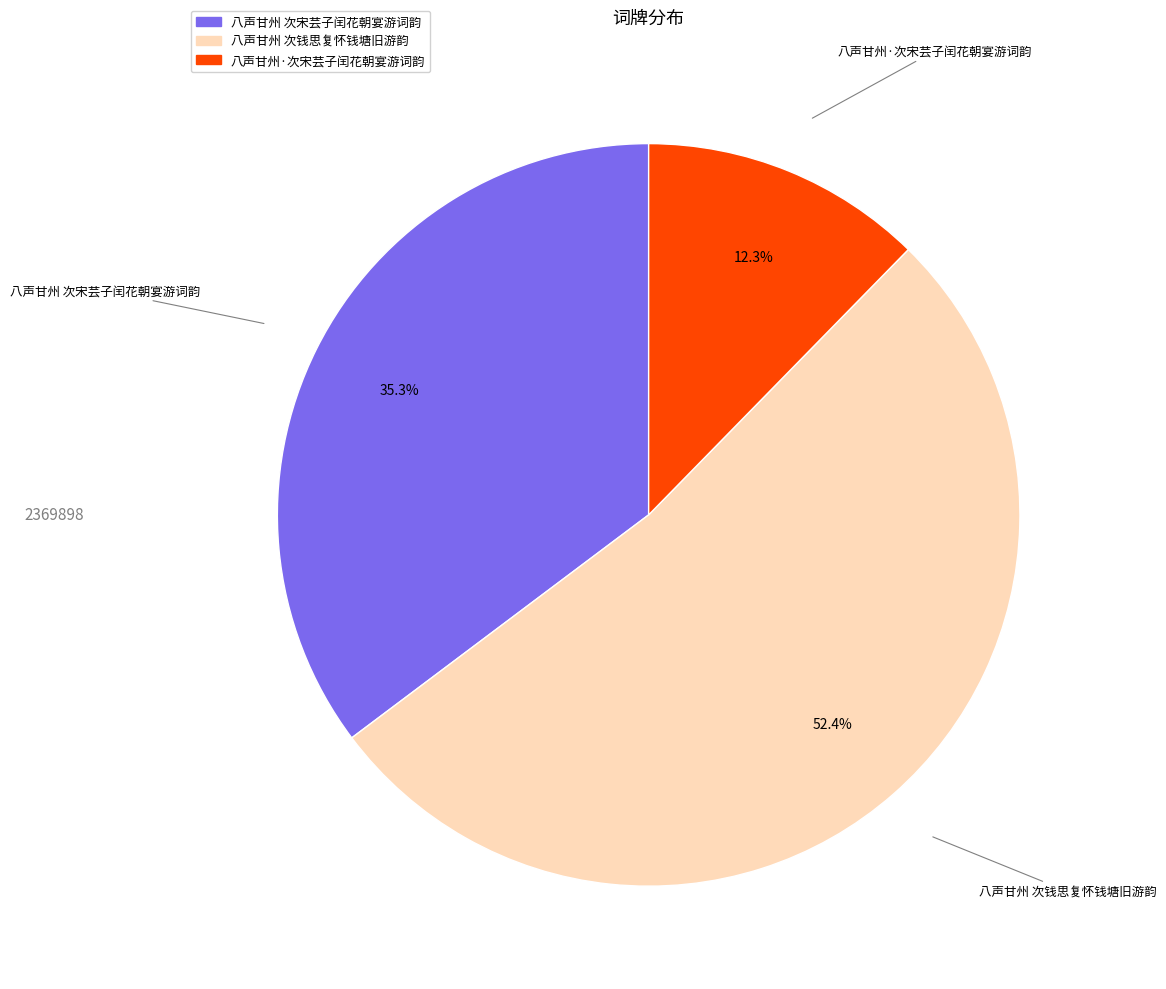

Which slice is the largest?

八声甘州 次钱思复怀钱塘旧游韵